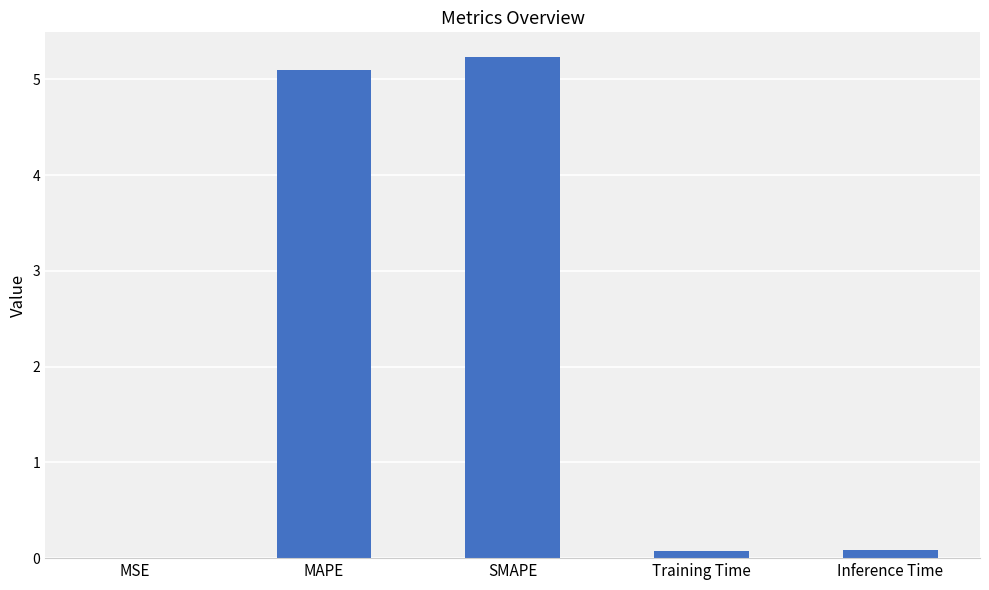

Between Training Time and MSE, which is larger?

Training Time